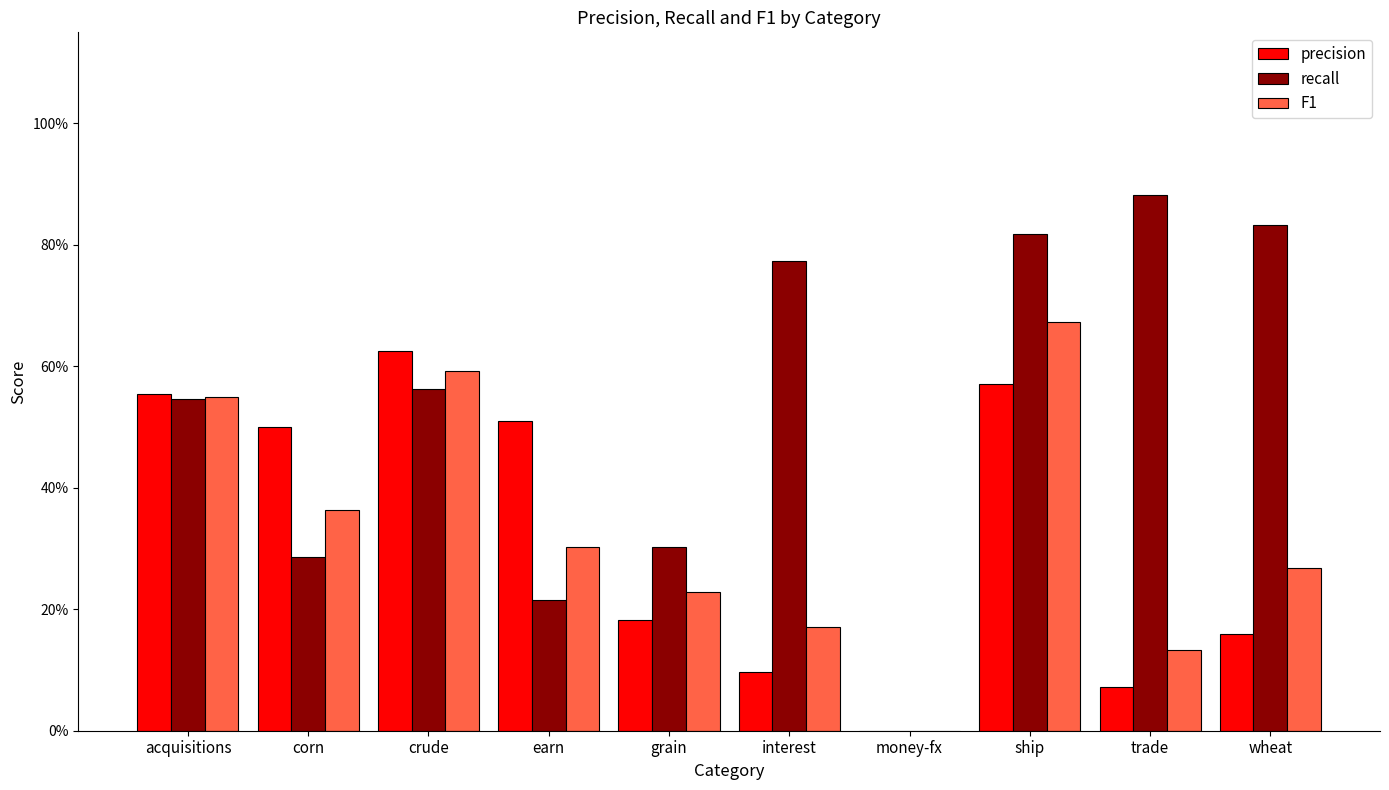

Is it true that recall equals -0.4 at money-fx?

False